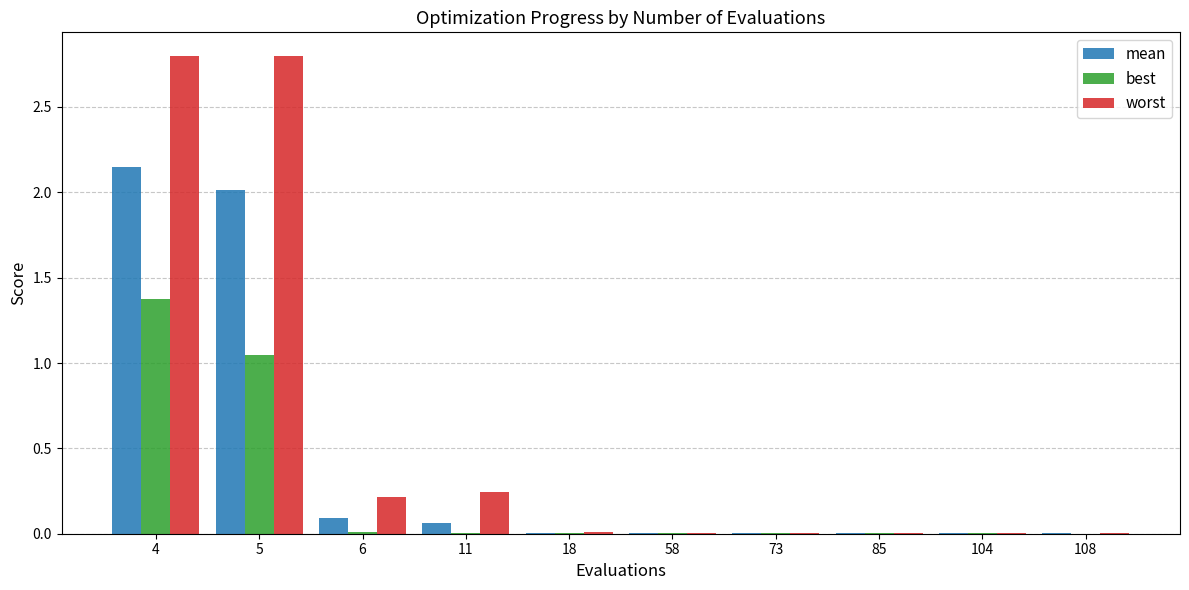

Which series has the largest total across all categories?

worst